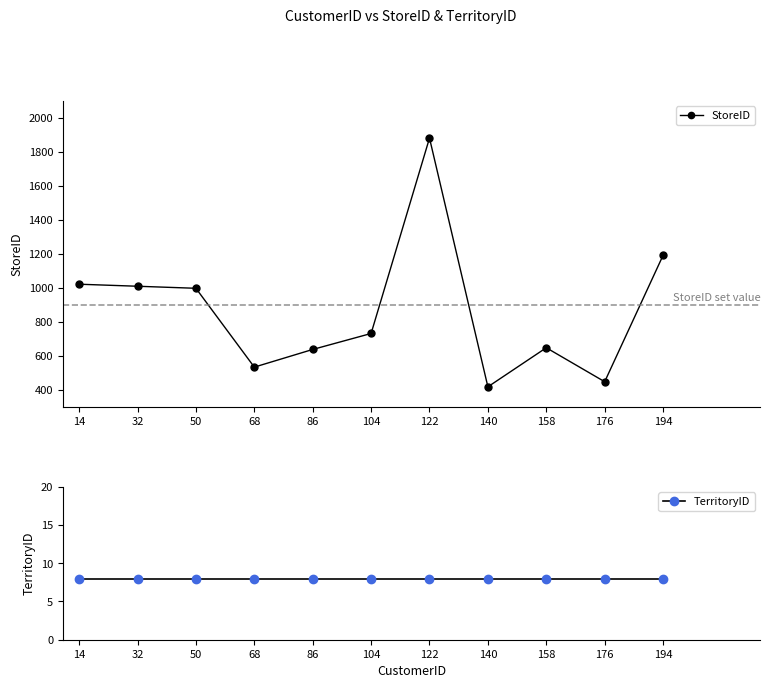

What is the sum of all TerritoryID values?

88